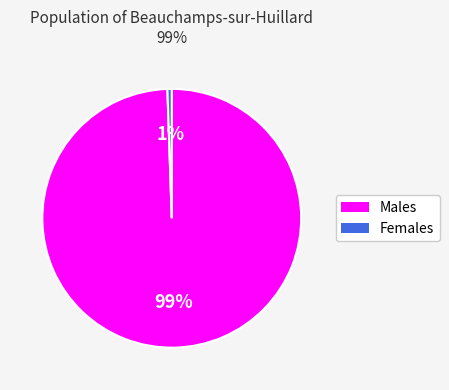

Is it true that Females is 1% of the pie?

True